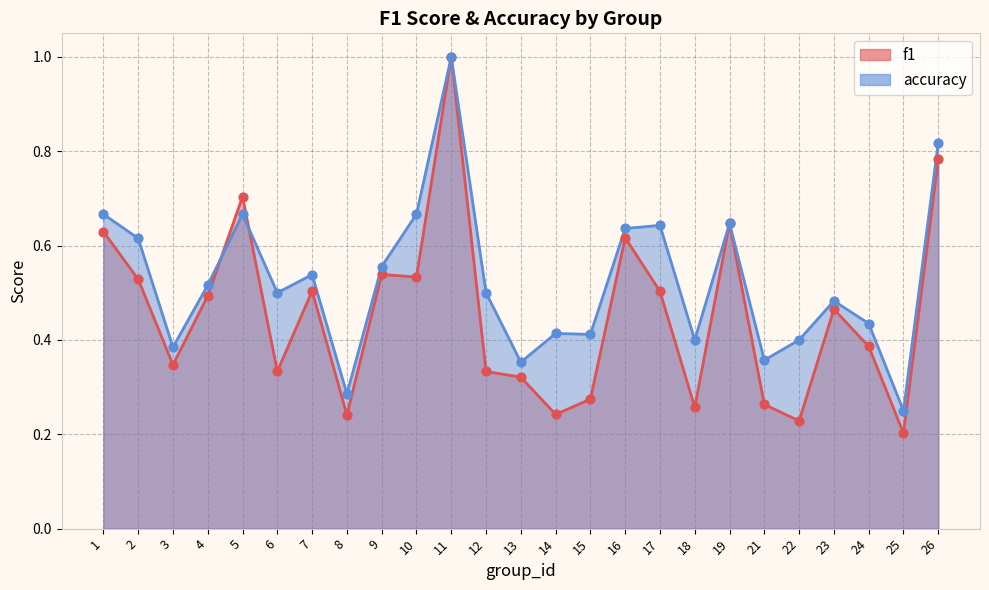

At how many categories does at least one series exceed 0?

25